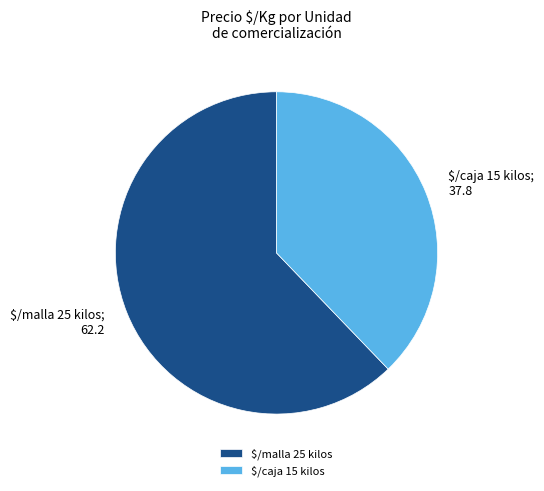

Which slice represents more than half of the pie?

$/malla 25 kilos